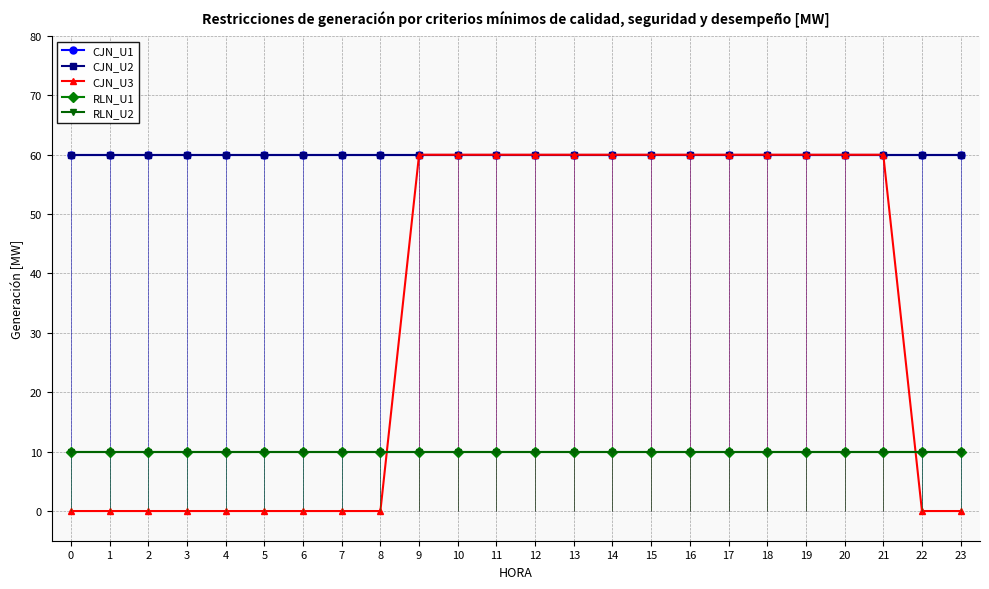

The value of CJN_U3 at 23 is -40. True or false?

False